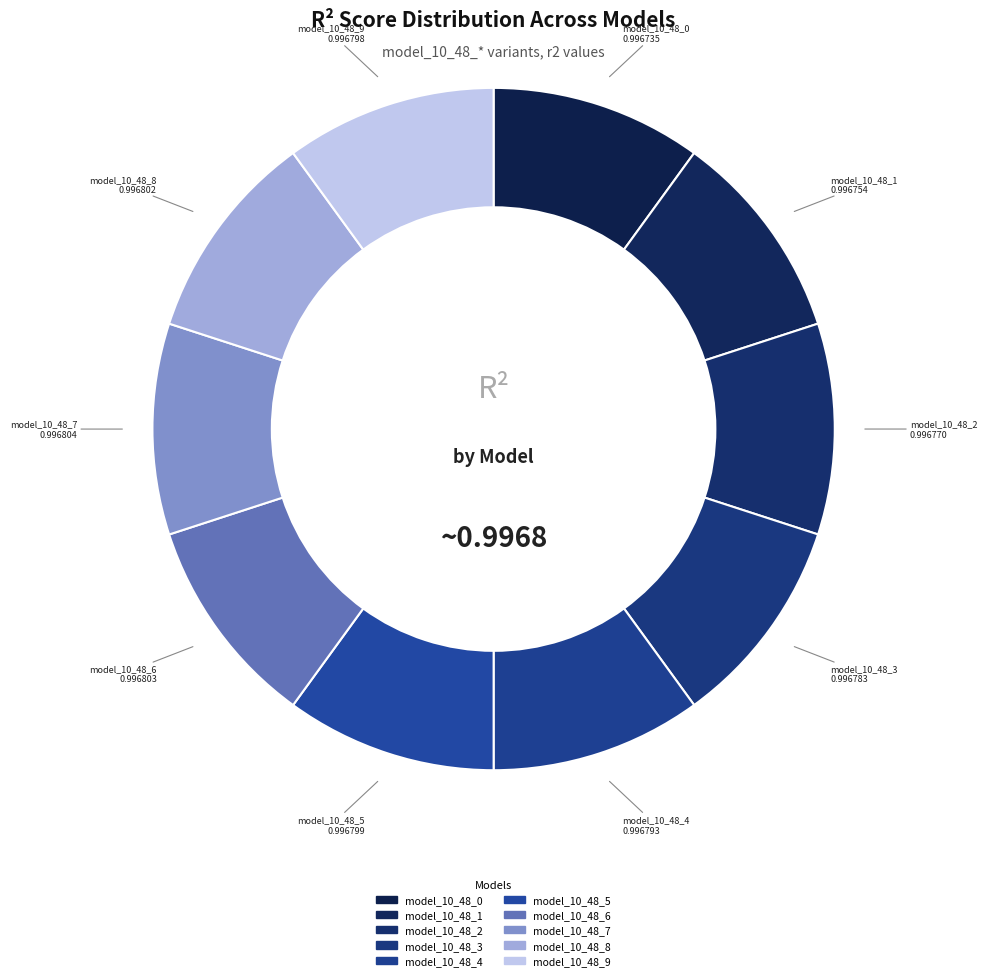

Combined, do model_10_48_8 and model_10_48_7 account for over 50%?

No